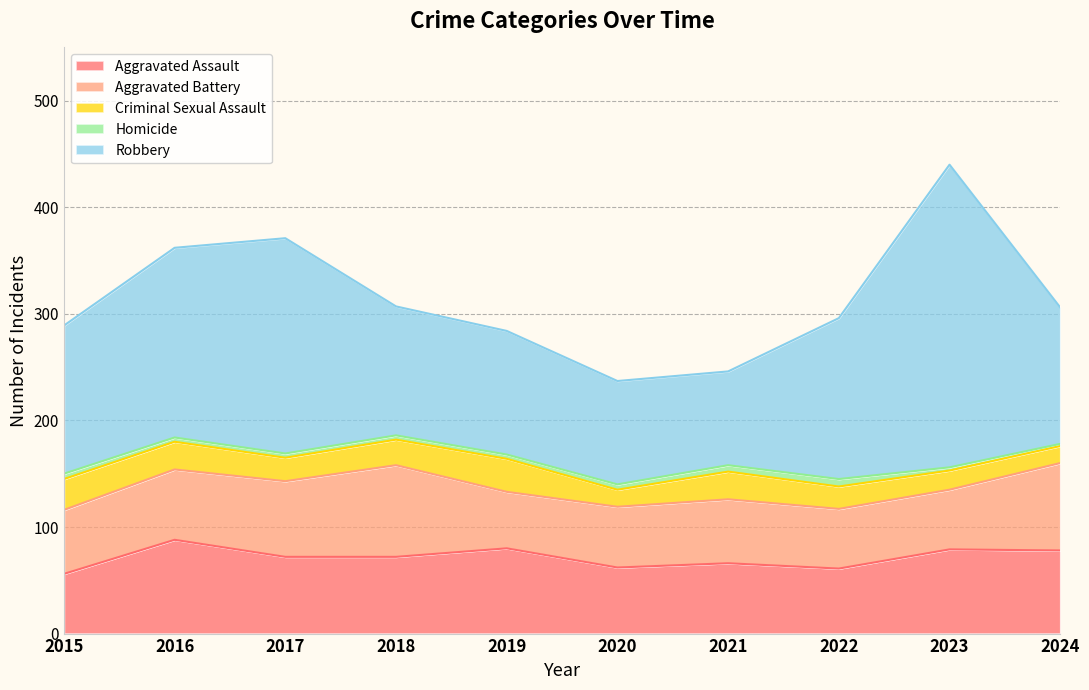

Does the chart have visible grid lines?

Yes